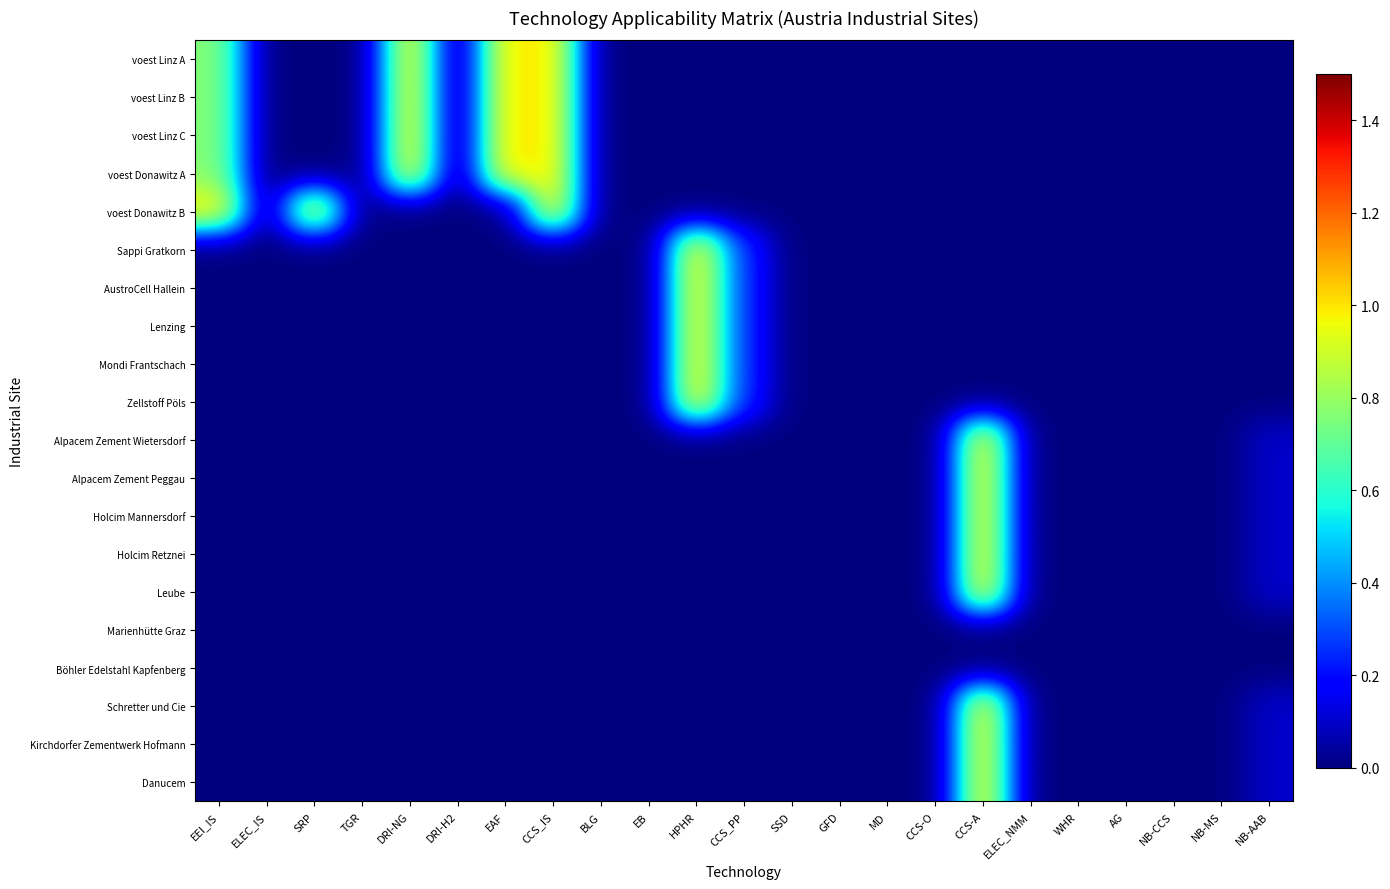

How many data points does each series have?

23